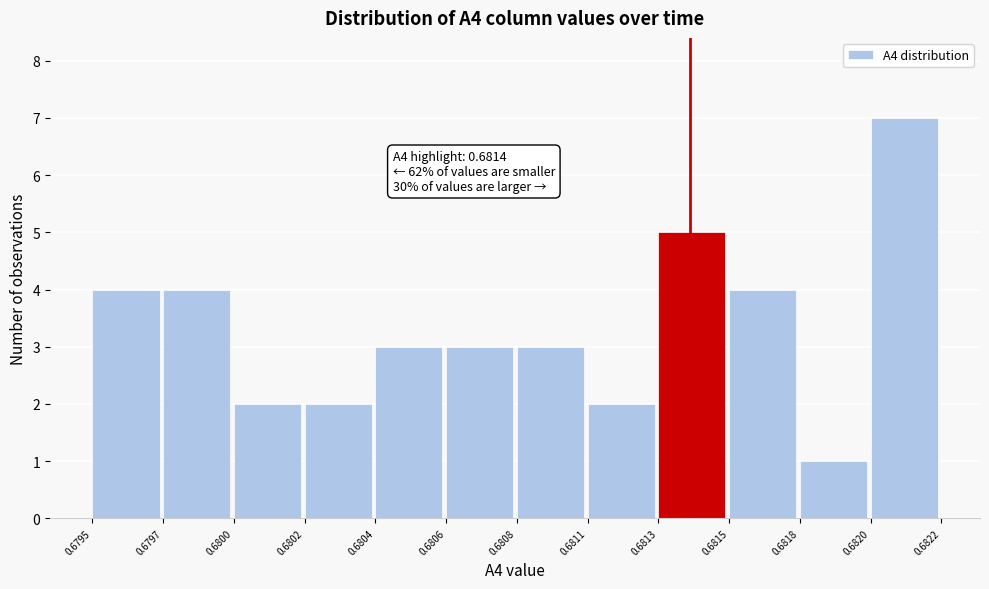

Reading left to right, extract all data points from this chart.

4	4	2	2	3	3	3	2	5	4	1	7